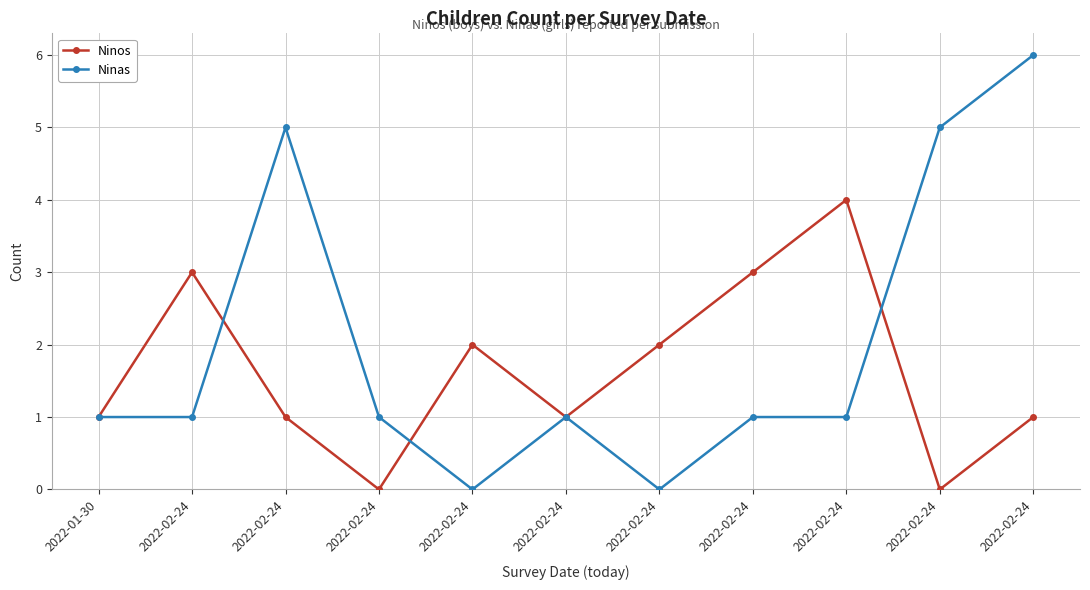

What are all the series names shown in the legend?

Ninos, Ninas